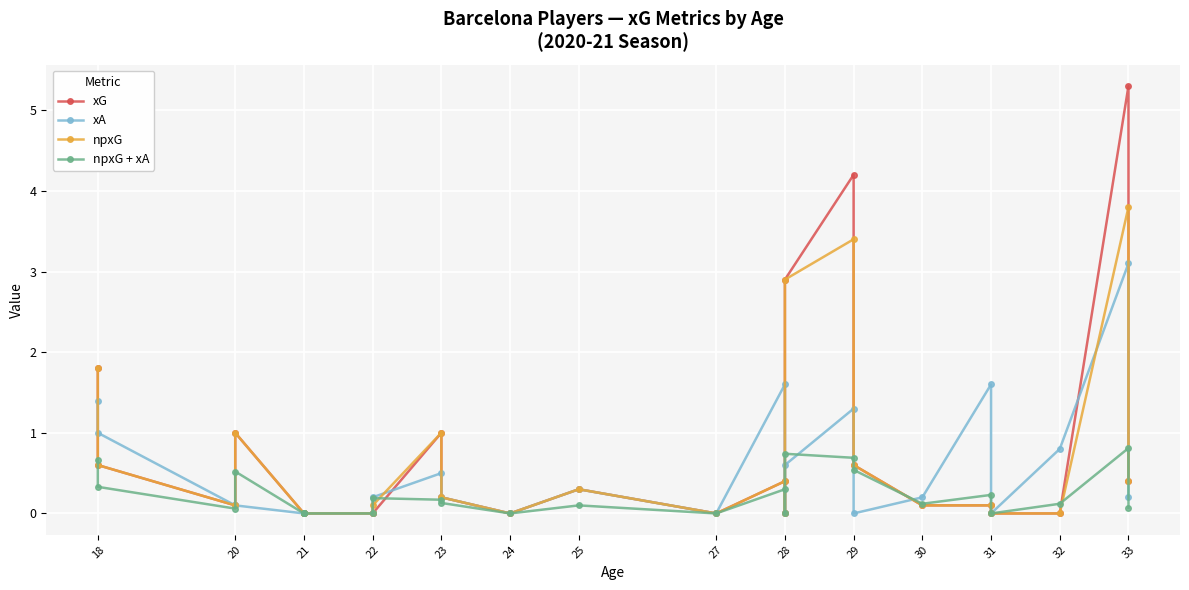

List the series in order of their overall mean, highest first.

xG, npxG, xA, npxG + xA